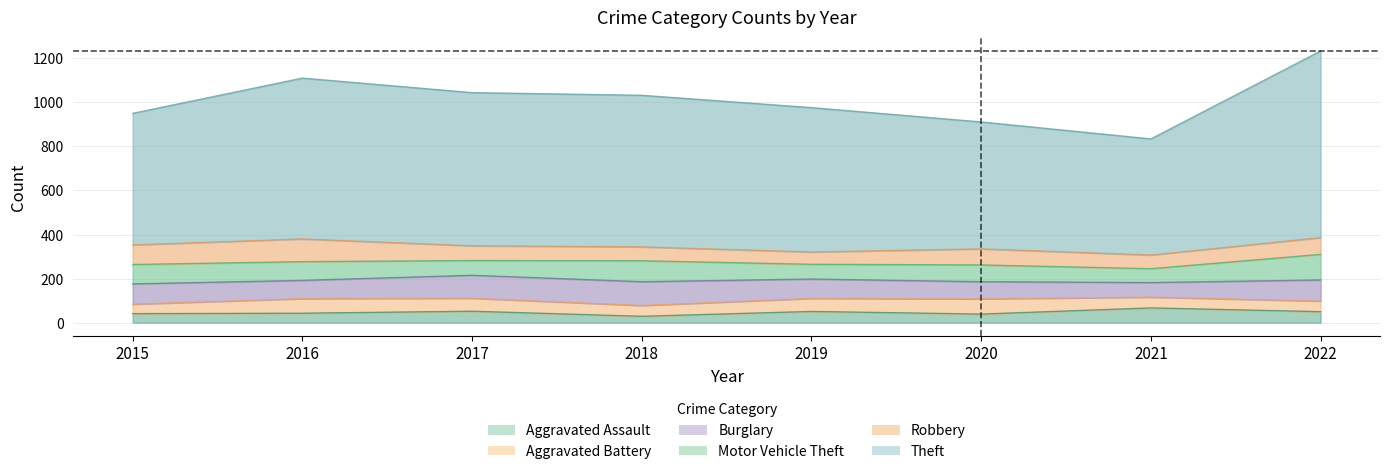

Is it true that Robbery equals 102 at 2017?

False